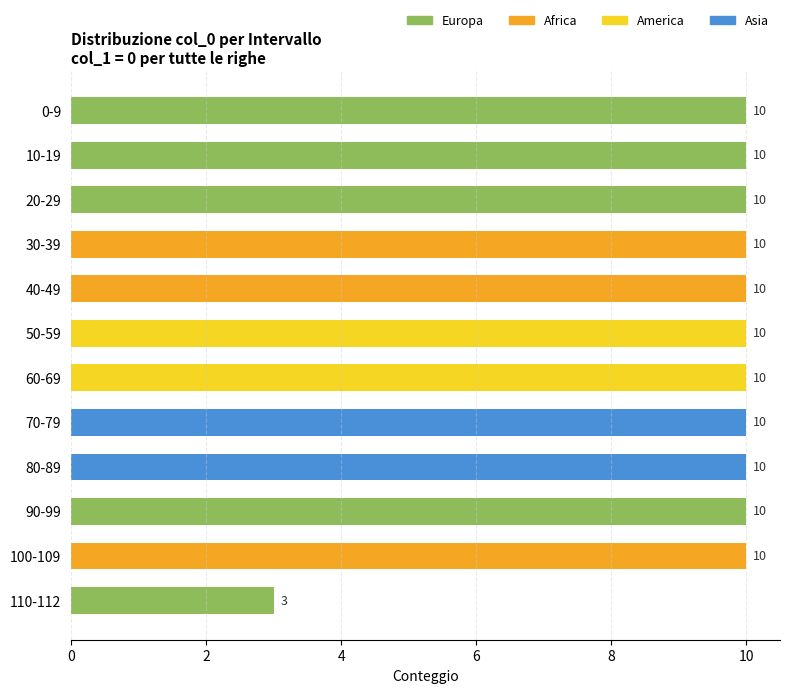

Which label corresponds to the smallest value in the chart?

110-112